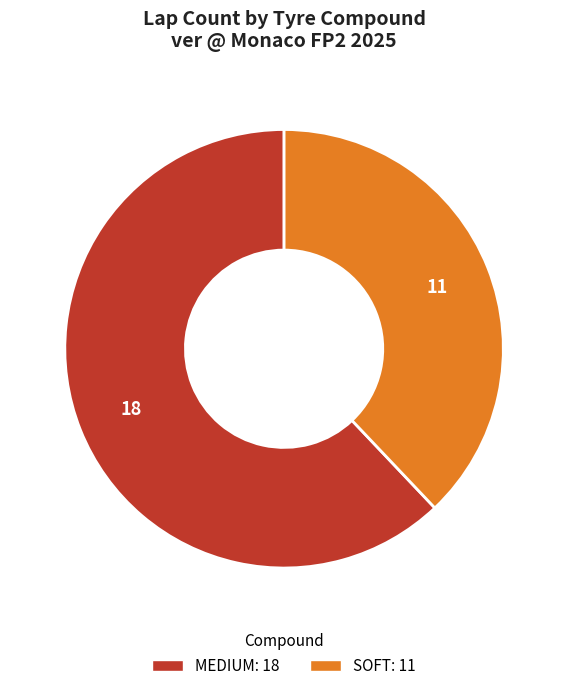

Which slice is the largest?

MEDIUM